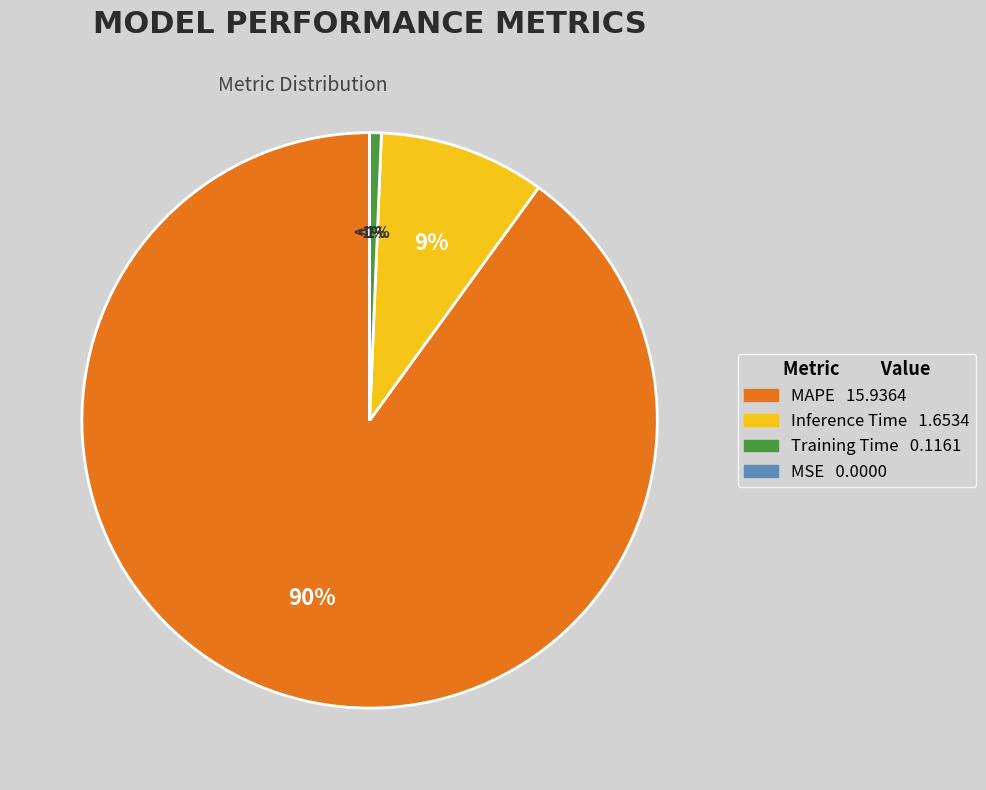

What portion of the pie excludes MSE?

100.0%